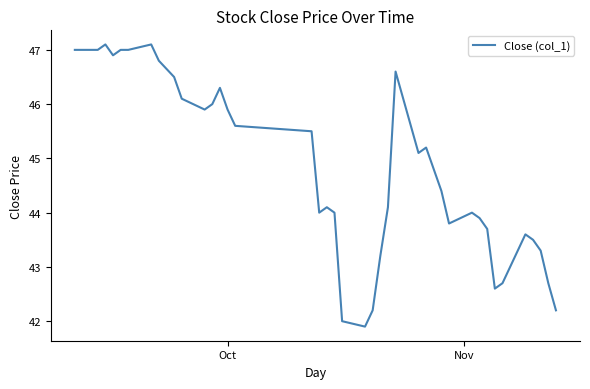

Reading left to right, extract all data points from this chart.

47.0	47.0	47.1	46.9	47.0	47.0	47.1	46.8	46.5	46.1	45.9	46.0	46.3	45.9	45.6	45.5	44.0	44.1	44.0	42.0	41.9	42.2	43.2	44.1	46.6	45.1	45.2	44.8	44.4	43.8	44.0	43.9	43.7	42.6	42.7	43.6	43.5	43.3	42.7	42.2